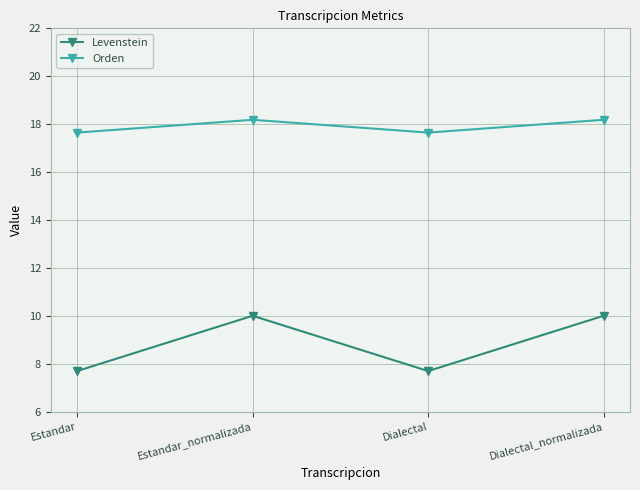

Which series has the largest range (max minus min)?

Levenstein